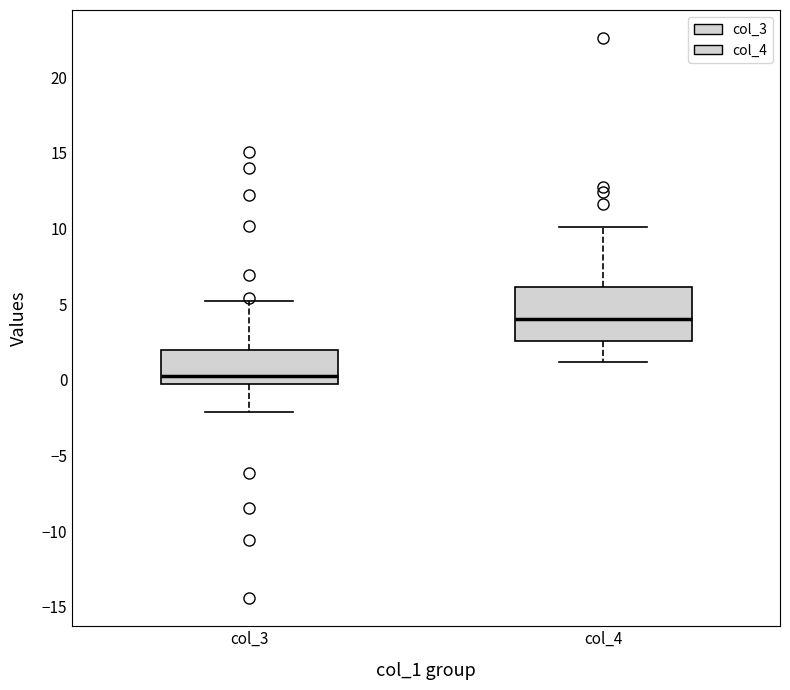

Which box has the highest median line?

col_4